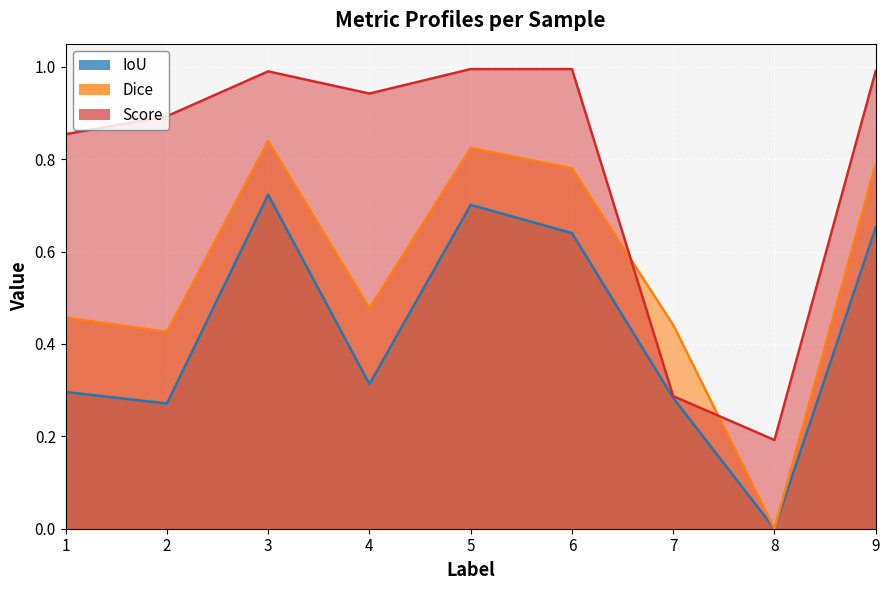

Rank the series by their average value, from highest to lowest.

Score, Dice, IoU